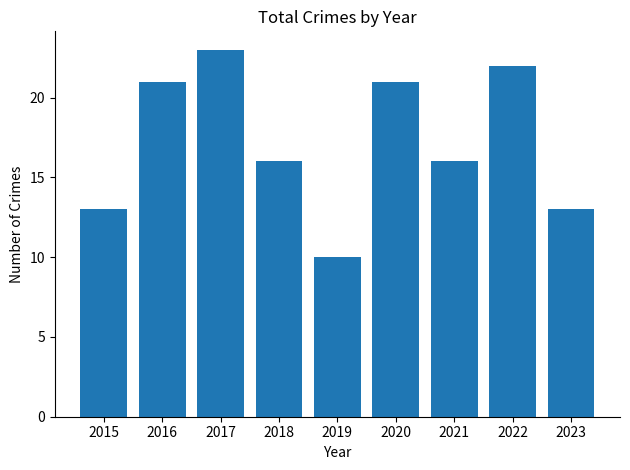

Which has a higher value, 2023 or 2018?

2018